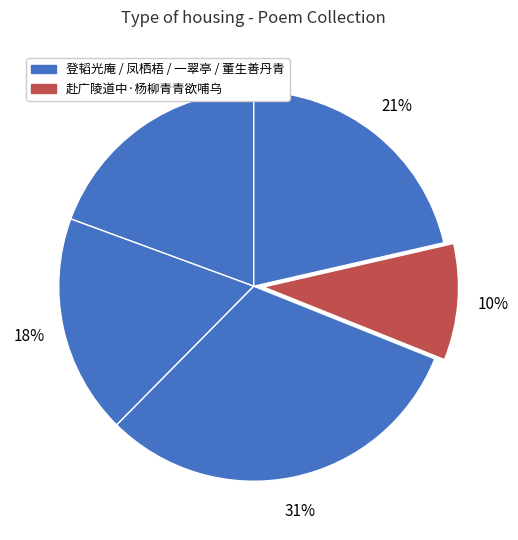

How many segments does this pie chart have?

5